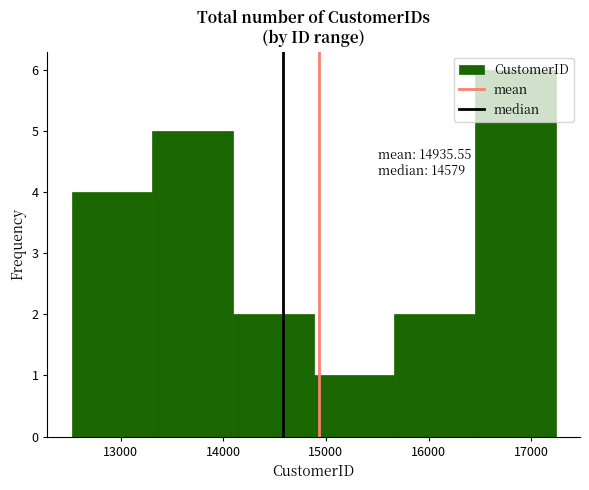

Which range on the x-axis has the tallest bar?

16500 to 17200